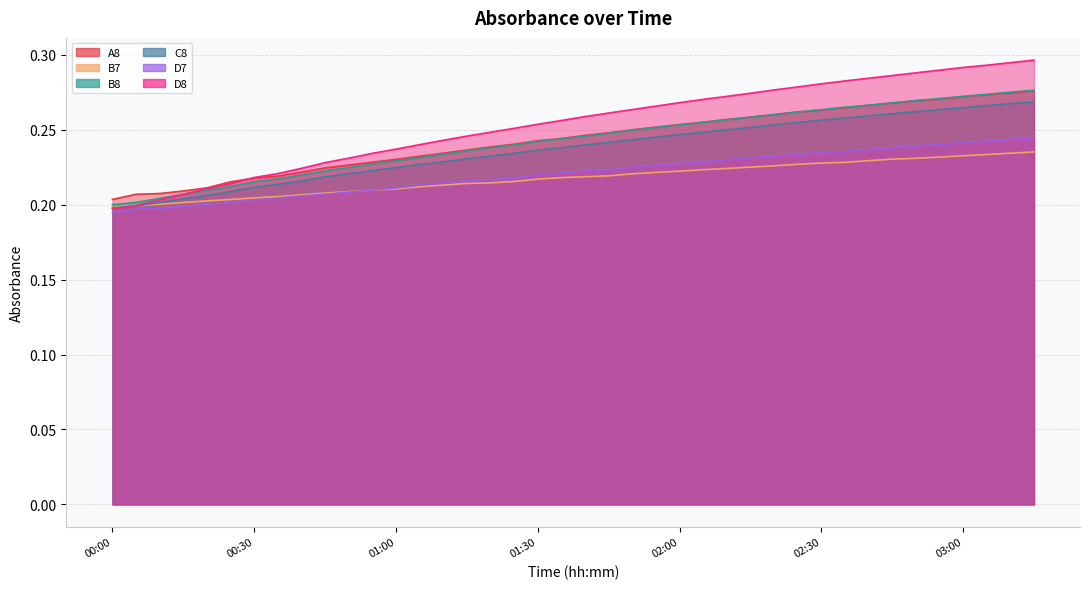

Which series has the largest range (max minus min)?

D8